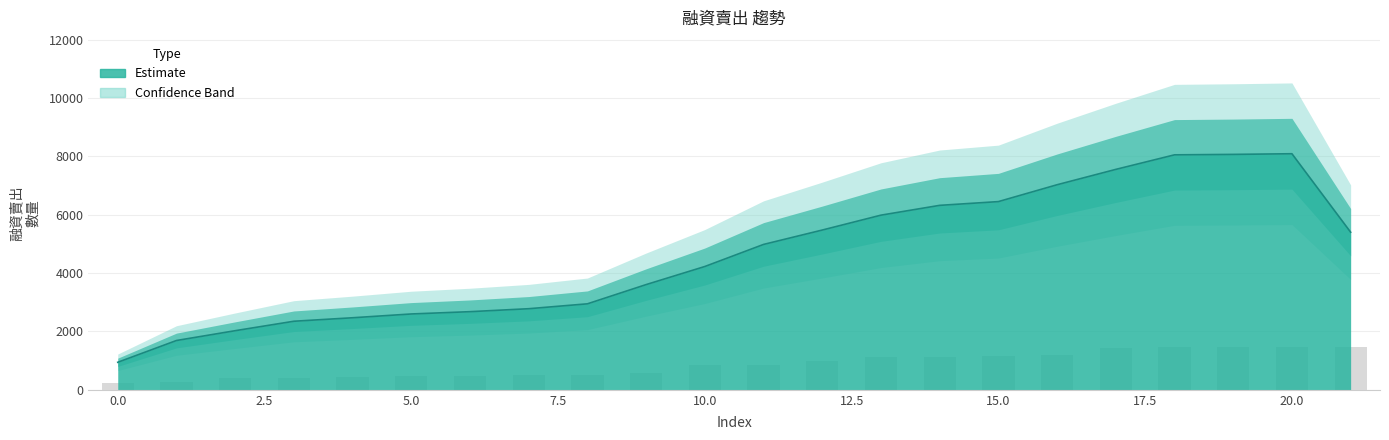

The chart shows a value of 847.1 at 10. True or false?

True